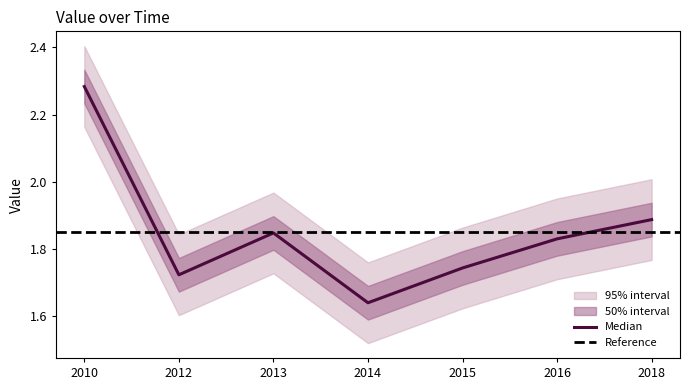

The value of Median at 2012 is 2.4. True or false?

False